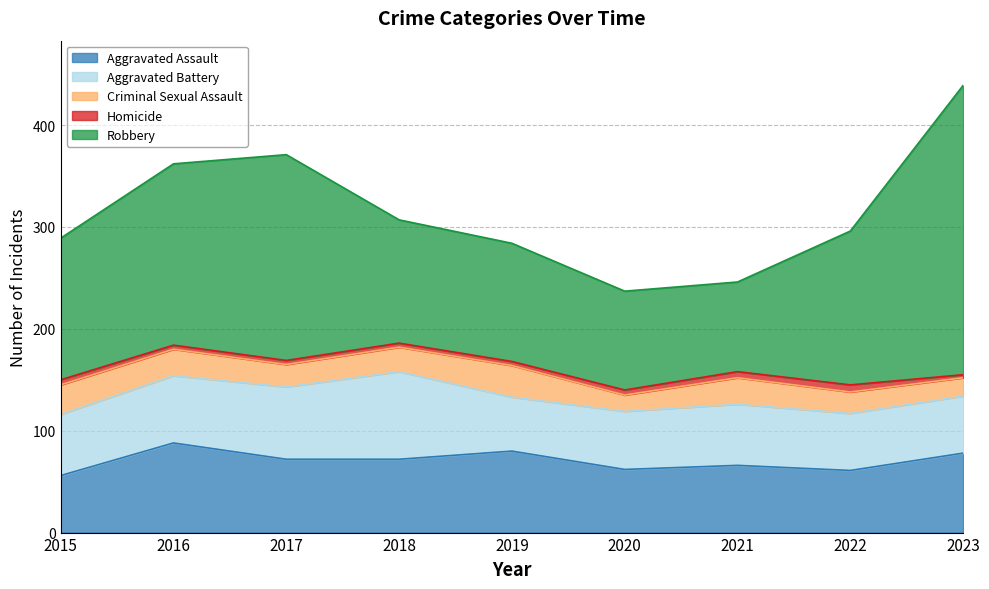

Reading left to right, what are all the values shown in this chart?

Aggravated Assault: 2015=56	2016=88	2017=72	2018=72	2019=80	2020=62	2021=66	2022=61	2023=78
Aggravated Battery: 2015=60	2016=66	2017=71	2018=86	2019=53	2020=57	2021=60	2022=56	2023=56
Criminal Sexual Assault: 2015=29	2016=26	2017=22	2018=24	2019=31	2020=16	2021=26	2022=21	2023=18
Homicide: 2015=5	2016=4	2017=4	2018=4	2019=4	2020=5	2021=6	2022=7	2023=3
Robbery: 2015=139	2016=178	2017=202	2018=121	2019=116	2020=97	2021=88	2022=151	2023=284